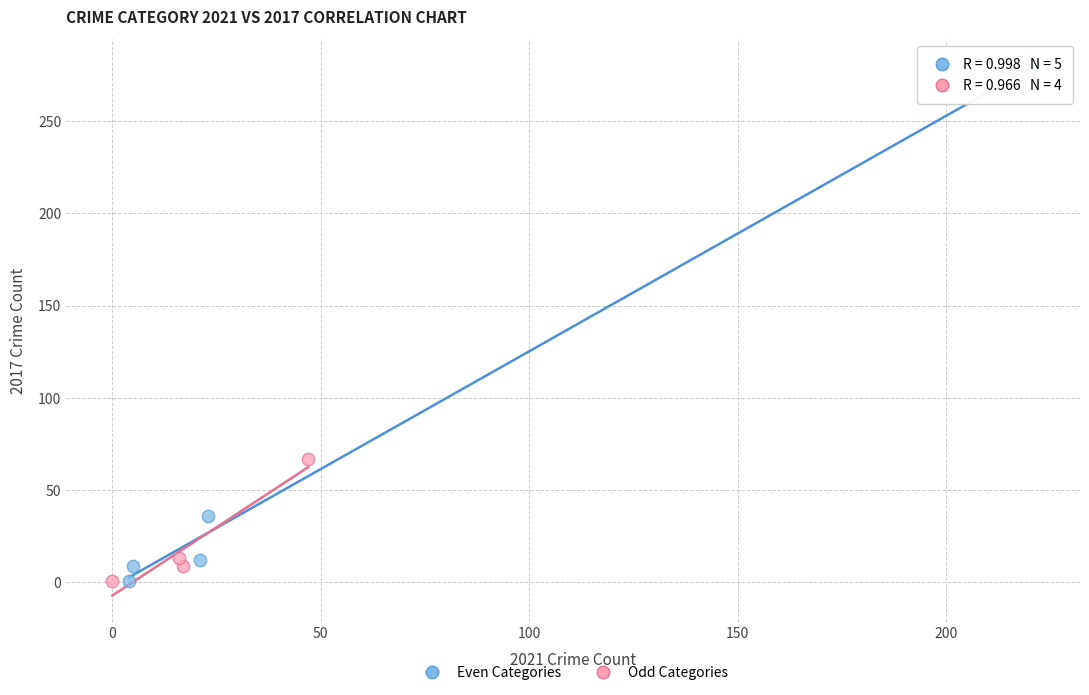

Which series reaches the maximum Y coordinate?

Even Categories